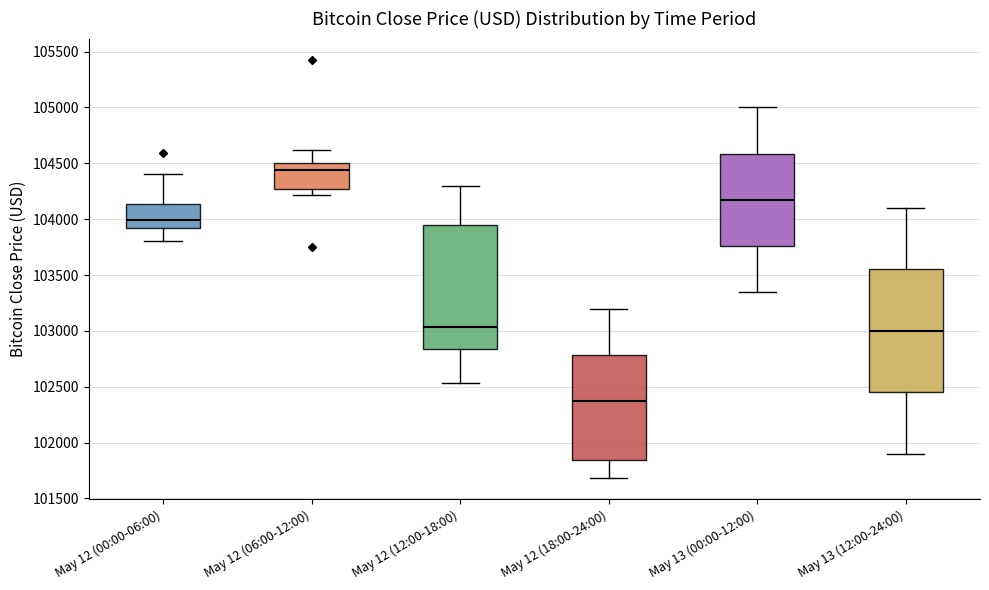

Where does the lower whisker of the box for May 12 (06:00-12:00) end on the y-axis? The values are not printed on the chart, so give them approximately, as read against the axis.

104200